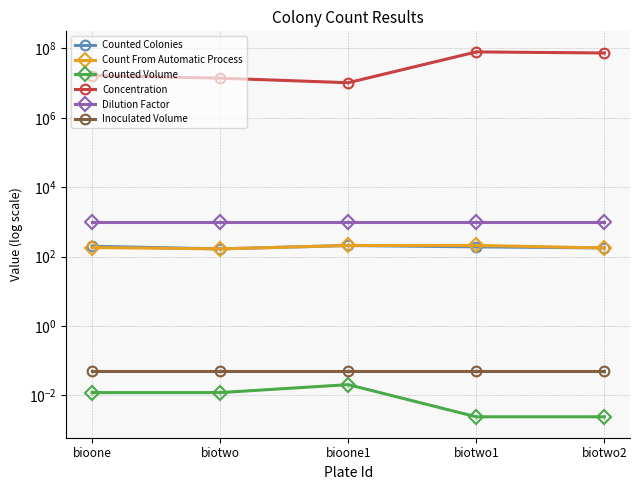

What is the label of the 1st point from the left?

bioone